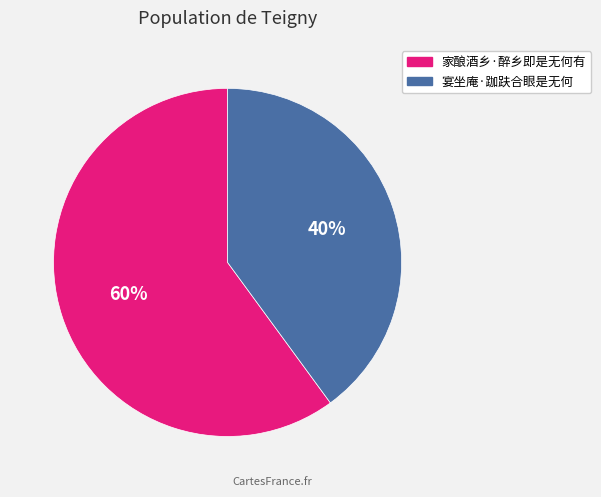

To the nearest percent, what is the average slice percentage?

50%